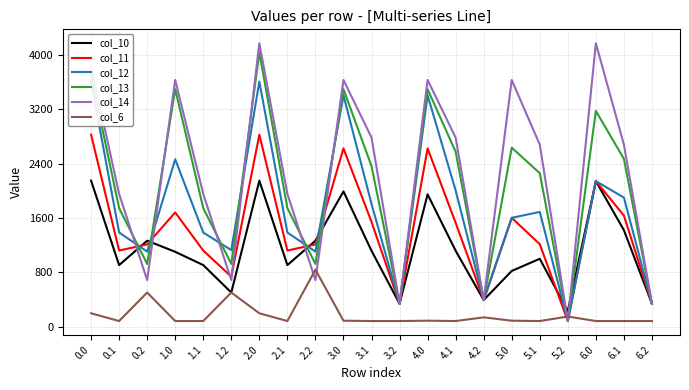

What is the average value of the col_10 series?

1144.6